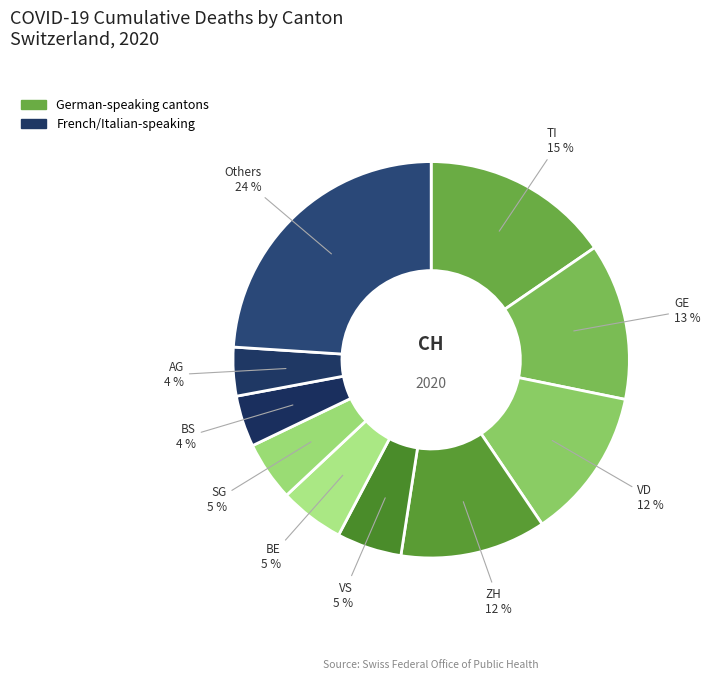

How many segments does this pie chart have?

10